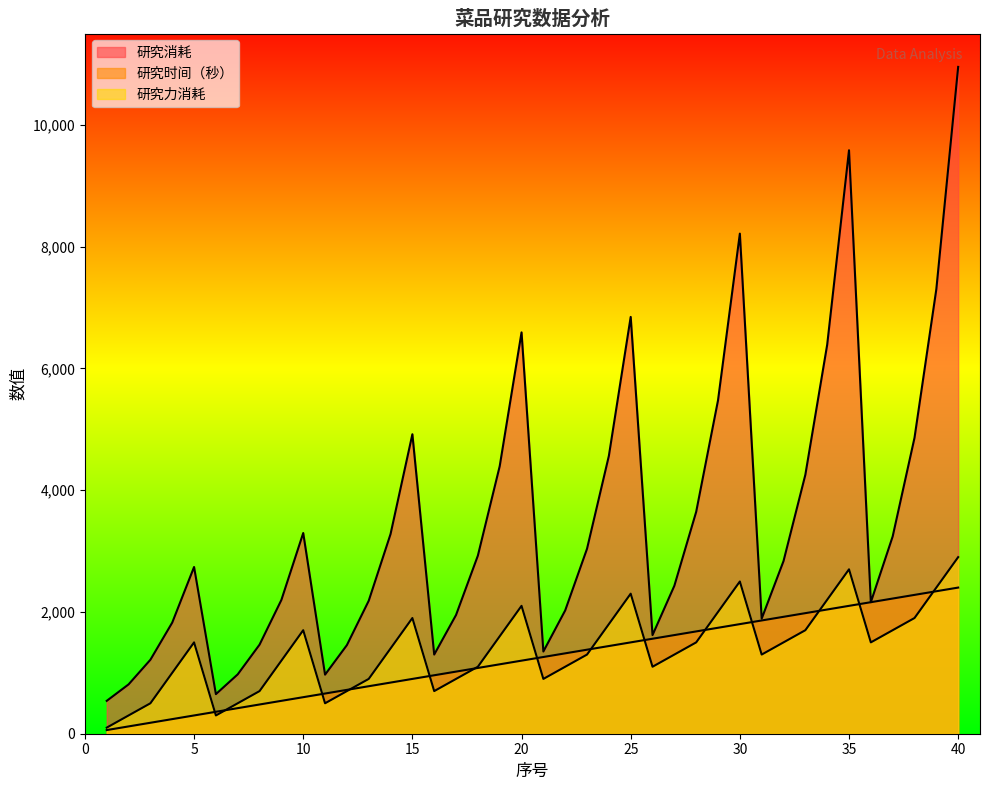

Where is 研究消耗 nearest to the value 5745?

29